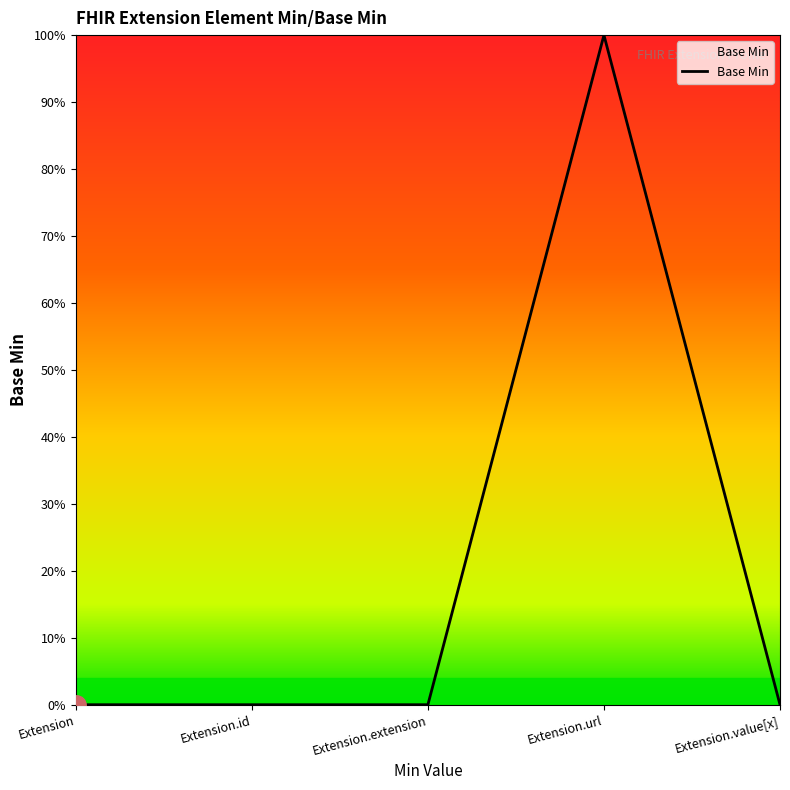

Does the chart have visible grid lines?

No